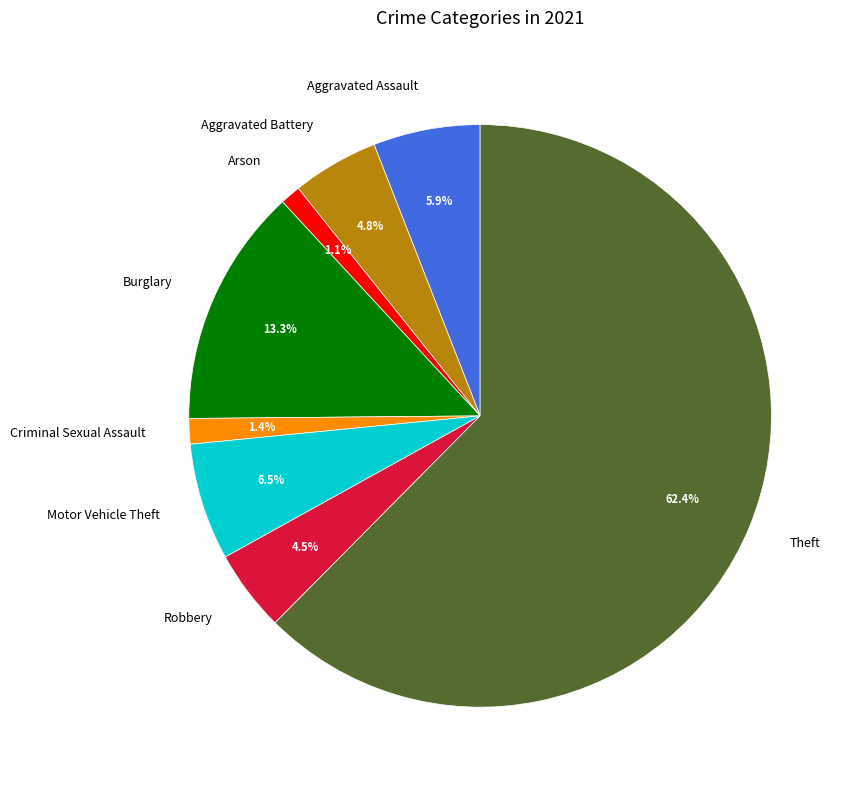

Is it true that Aggravated Assault is 14% of the pie?

False